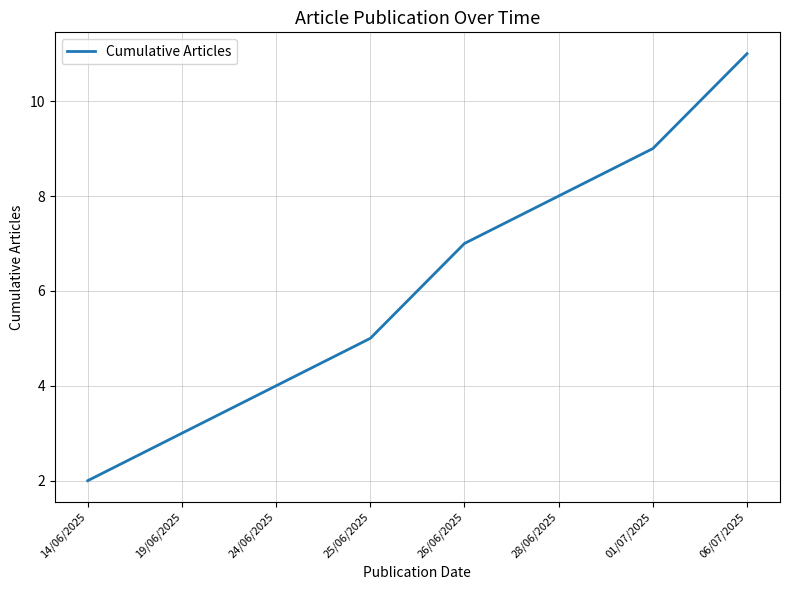

What is the difference between the second highest and minimum values?

7